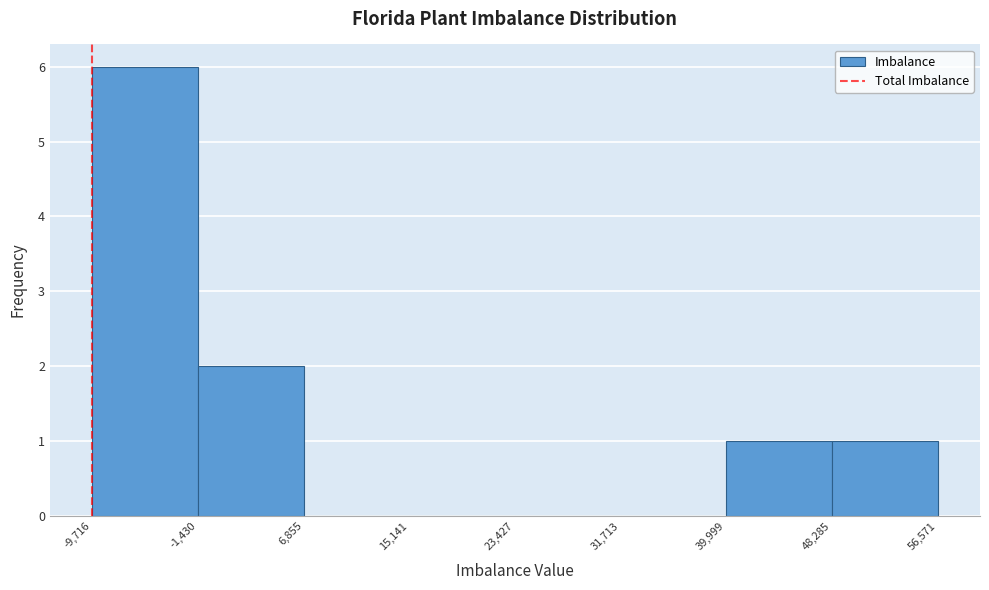

Reading left to right, transcribe this chart: for each bar, give the range it covers on the x-axis and its height. The values are not printed on the chart, so give them approximately, as read against the axis.

-9,716 to -1,430: 6
-1,430 to 6,855: 2
6,855 to 15,141: 0
15,141 to 23,427: 0
23,427 to 31,713: 0
31,713 to 39,999: 0
39,999 to 48,285: 1
48,285 to 56,571: 1